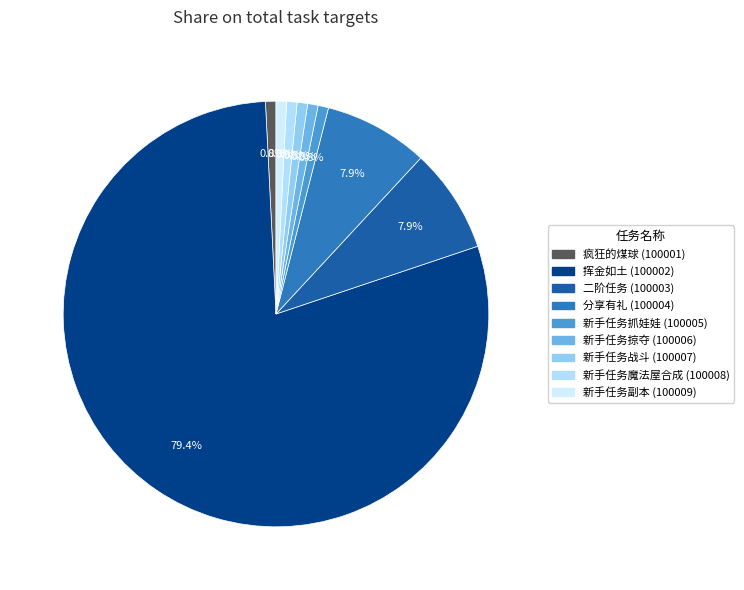

What is the change in value from 挥金如土 (100002) to 新手任务魔法屋合成 (100008)?

-99